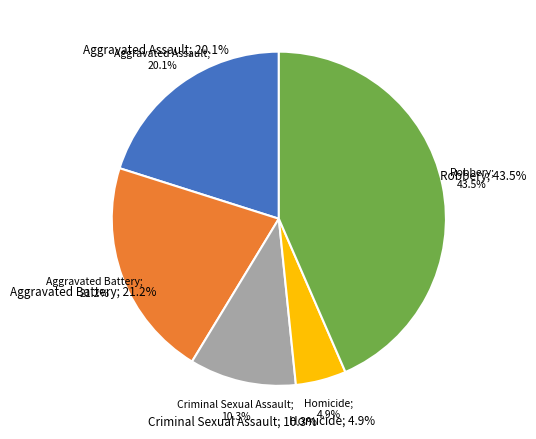

Which category has the smallest portion of the pie?

Homicide